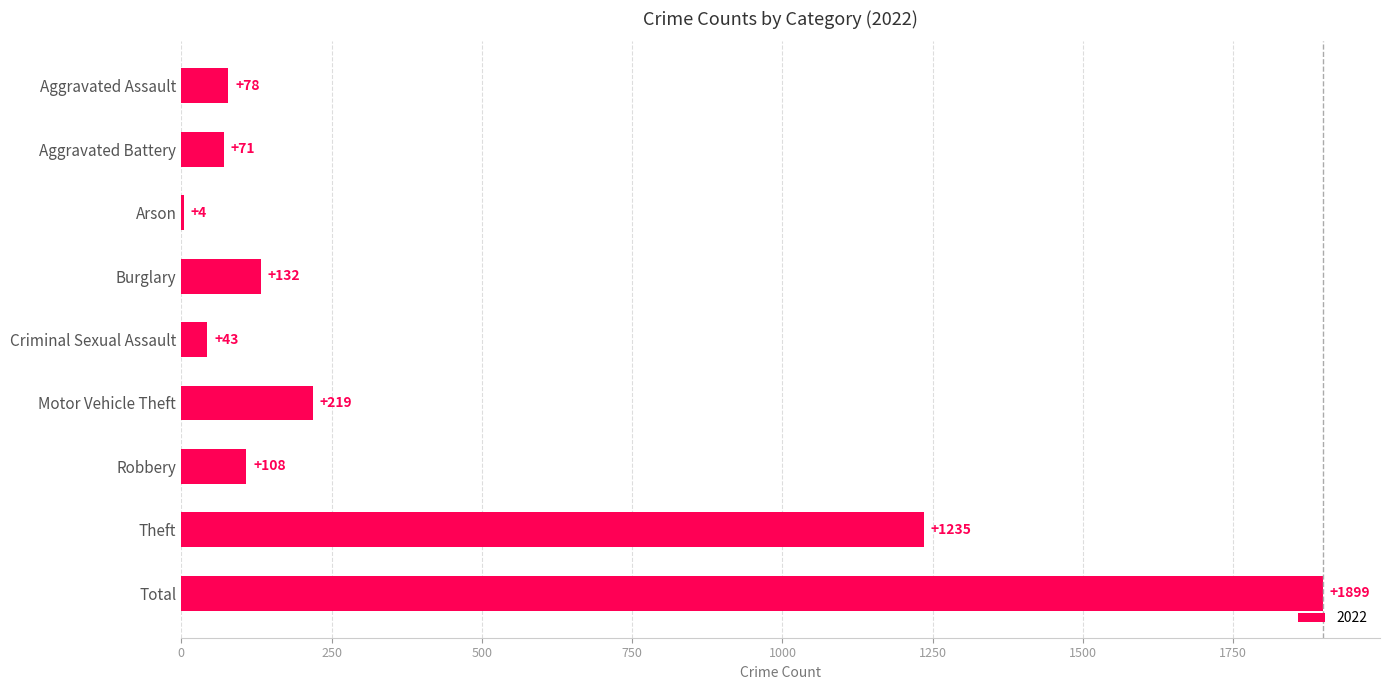

Count the number of categories in the chart.

9